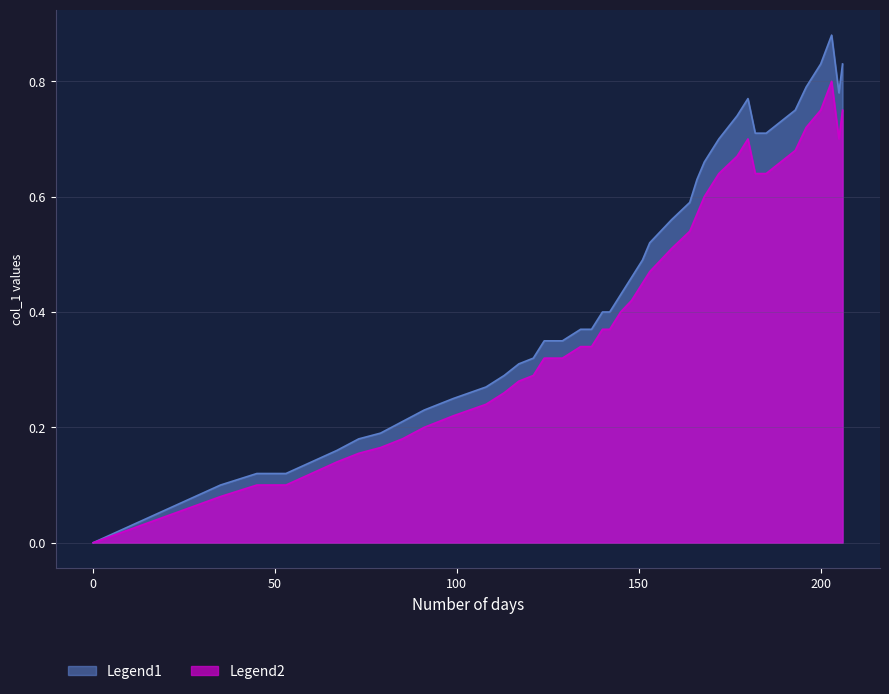

Reading right to left, list all the values displayed in this chart.

col_1: 206=0.8	205=0.8	203=0.9	200=0.8	196=0.8	193=0.8	185=0.7	182=0.7	180=0.8	177=0.7	172=0.7	168=0.7	166=0.6	164=0.6	159=0.6	153=0.5	151=0.5	148=0.5	145=0.4	142=0.4	140=0.4	137=0.4	134=0.4	129=0.3	124=0.3	121=0.3	117=0.3	113=0.3	108=0.3	99=0.2	91=0.2	85=0.2	79=0.2	73=0.2	67=0.2	60=0.1	53=0.1	45=0.1	35=0.1	0=0.0
col_1_scaled: 206=0.8	205=0.7	203=0.8	200=0.8	196=0.7	193=0.7	185=0.6	182=0.6	180=0.7	177=0.7	172=0.6	168=0.6	166=0.6	164=0.5	159=0.5	153=0.5	151=0.5	148=0.4	145=0.4	142=0.4	140=0.4	137=0.3	134=0.3	129=0.3	124=0.3	121=0.3	117=0.3	113=0.3	108=0.2	99=0.2	91=0.2	85=0.2	79=0.2	73=0.2	67=0.1	60=0.1	53=0.1	45=0.1	35=0.1	0=0.0